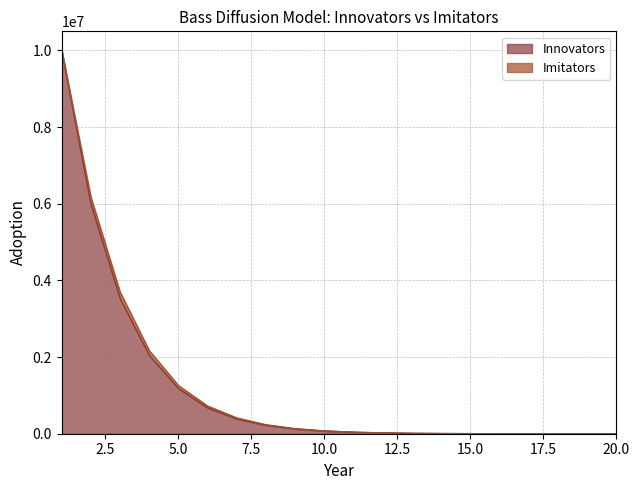

Between 12 and 5, which is larger?

5